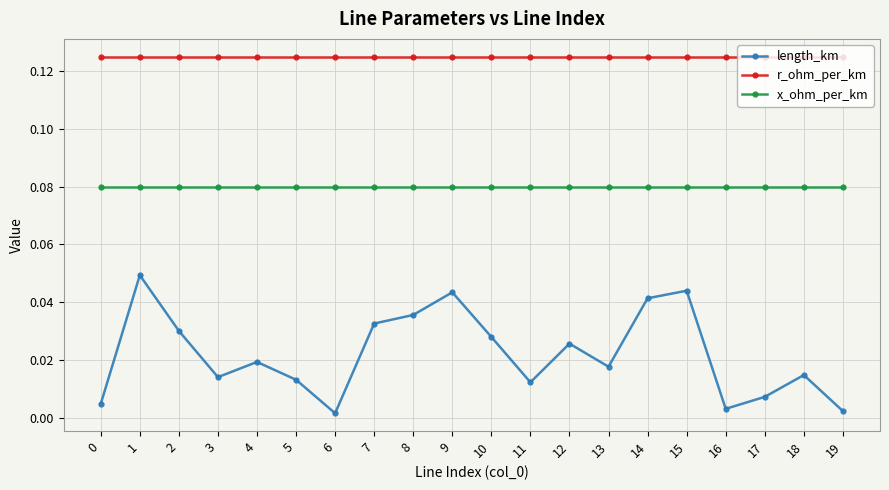

True or false: x_ohm_per_km has a value of 0.0 at 16.

False